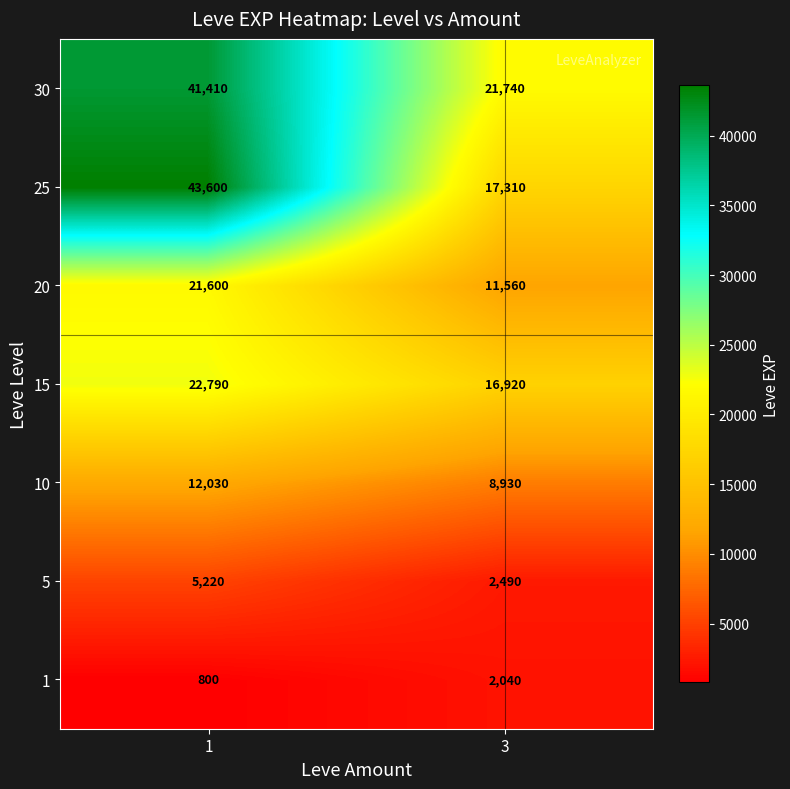

Reading right to left, list all the values displayed in this chart.

30: 3=21740	1=41410
25: 3=17310	1=43600
20: 3=11560	1=21600
15: 3=16920	1=22790
10: 3=8930	1=12030
5: 3=2490	1=5220
1: 3=2040	1=800